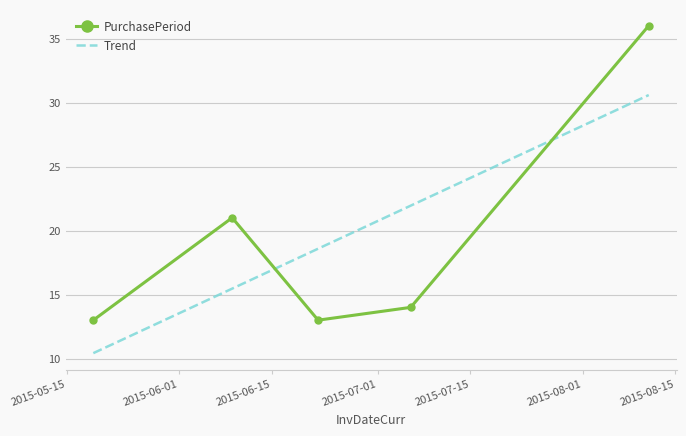

At which category does the data reach its first local valley?

2015-06-22